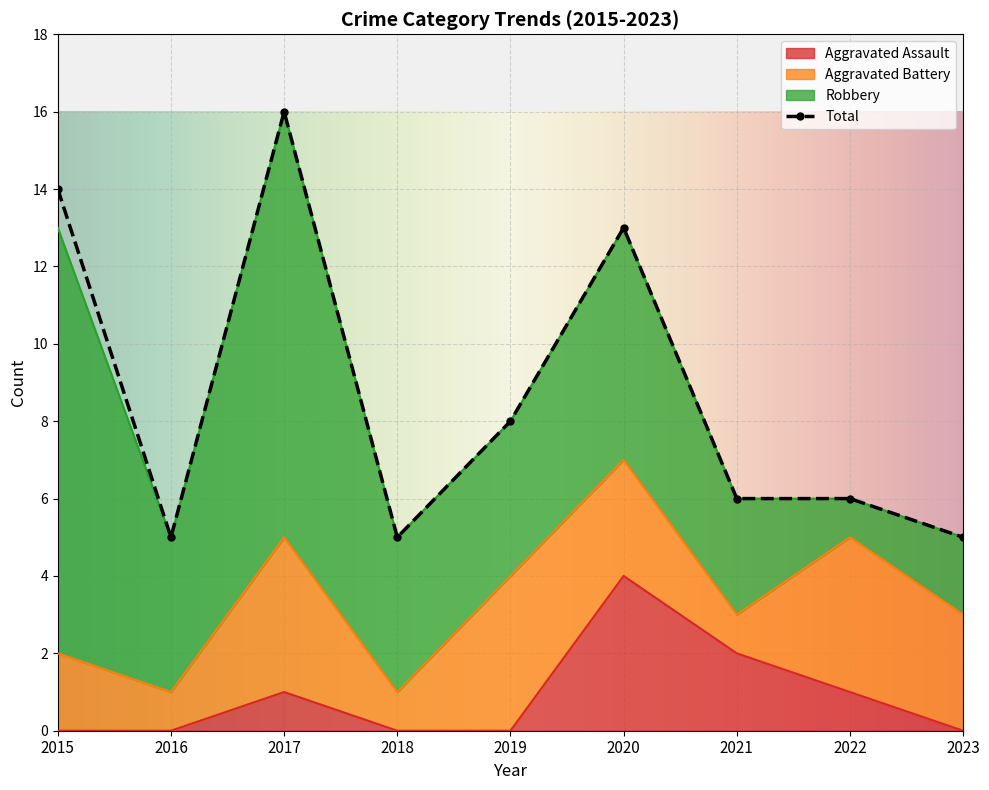

What is the sum of all Total values?

78